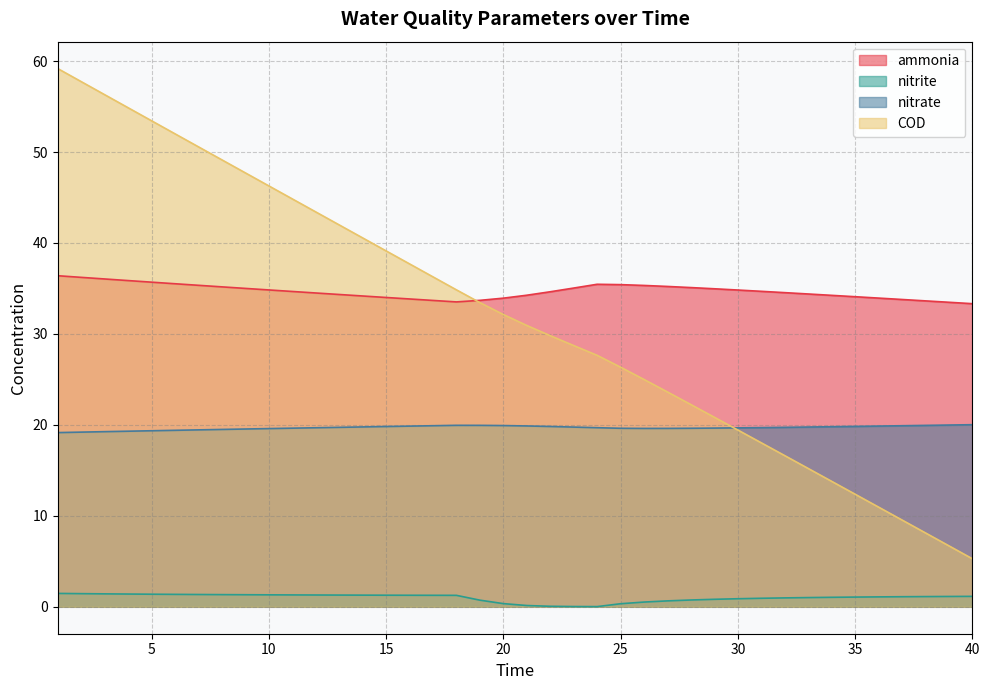

The value of ammonia at 4 is 20.8. True or false?

False